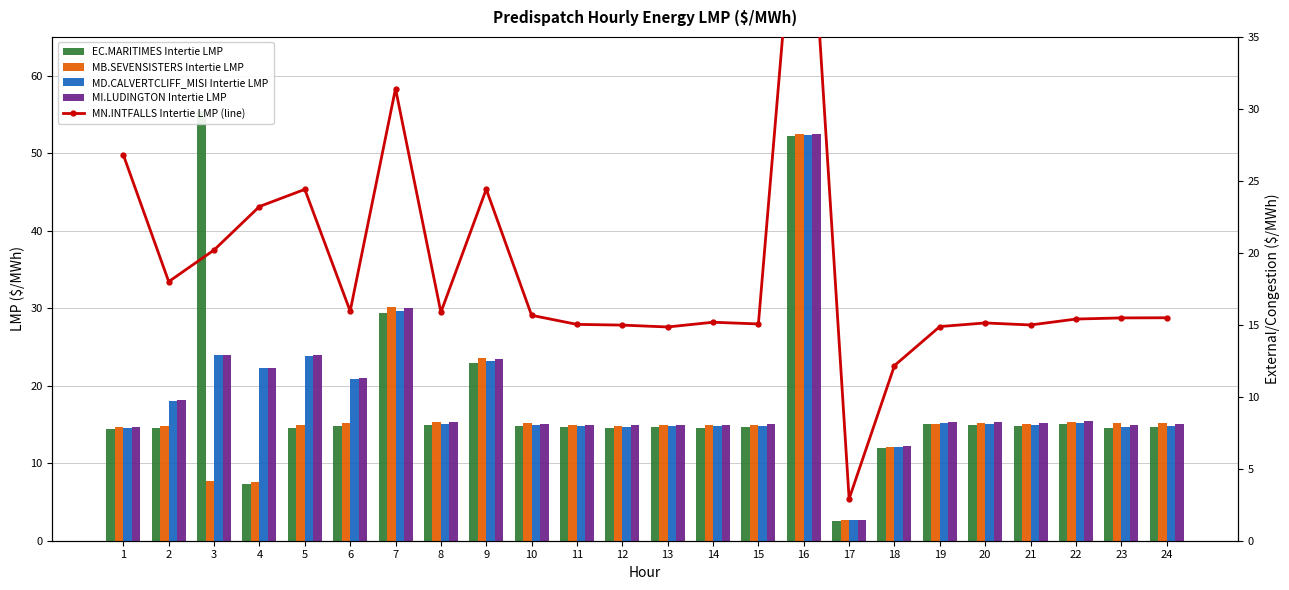

What is the minimum value for MB.SEVENSISTERS Intertie LMP?

2.7